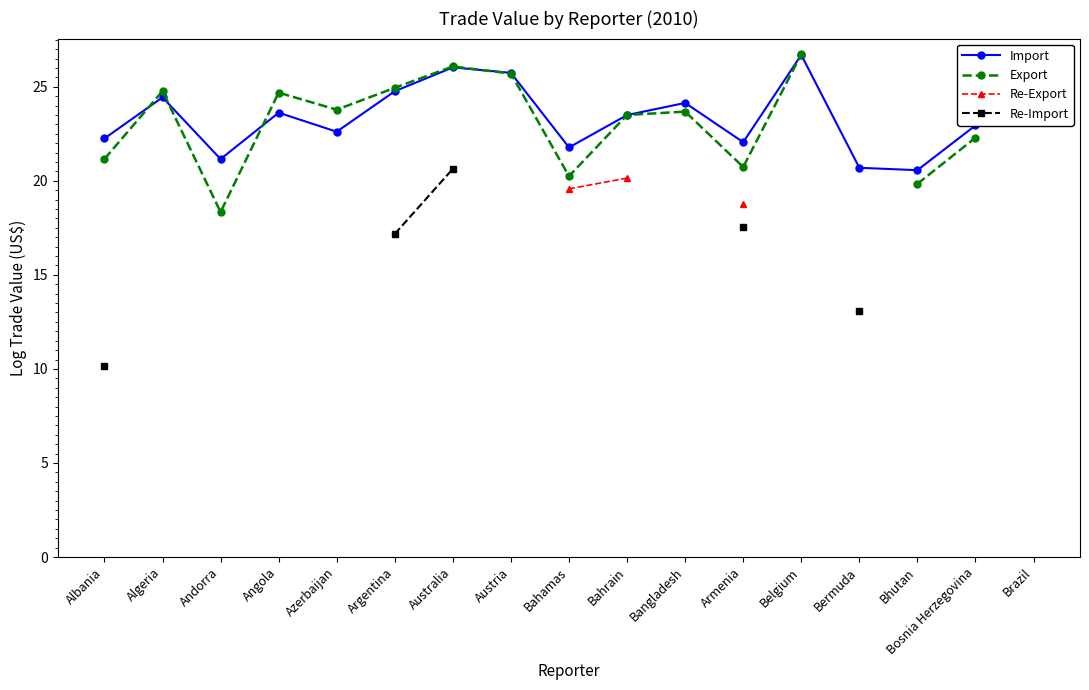

At which label does Import reach its peak?

Belgium